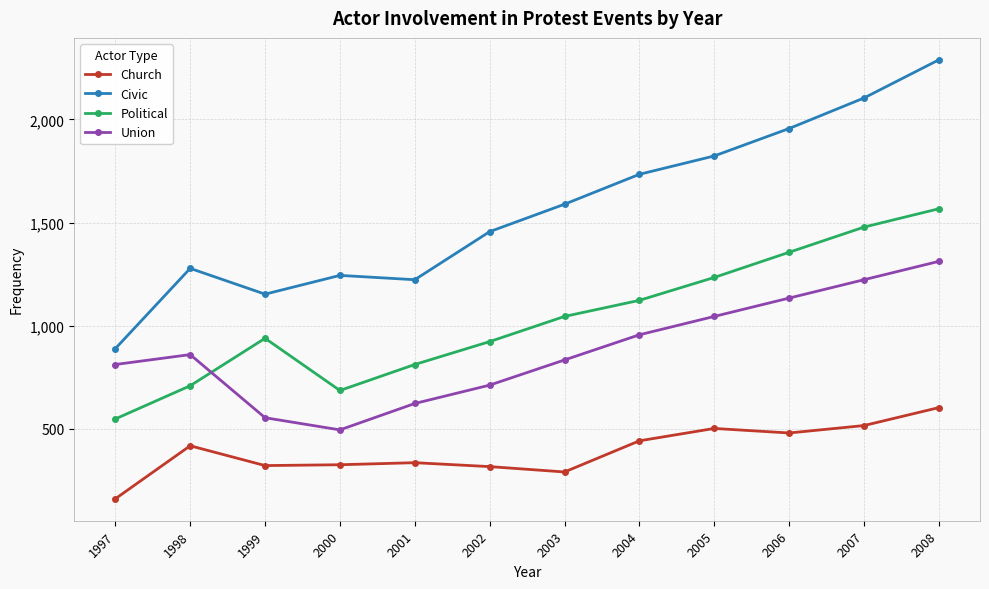

What is the difference between the Political values at 2000 and 1998?

23